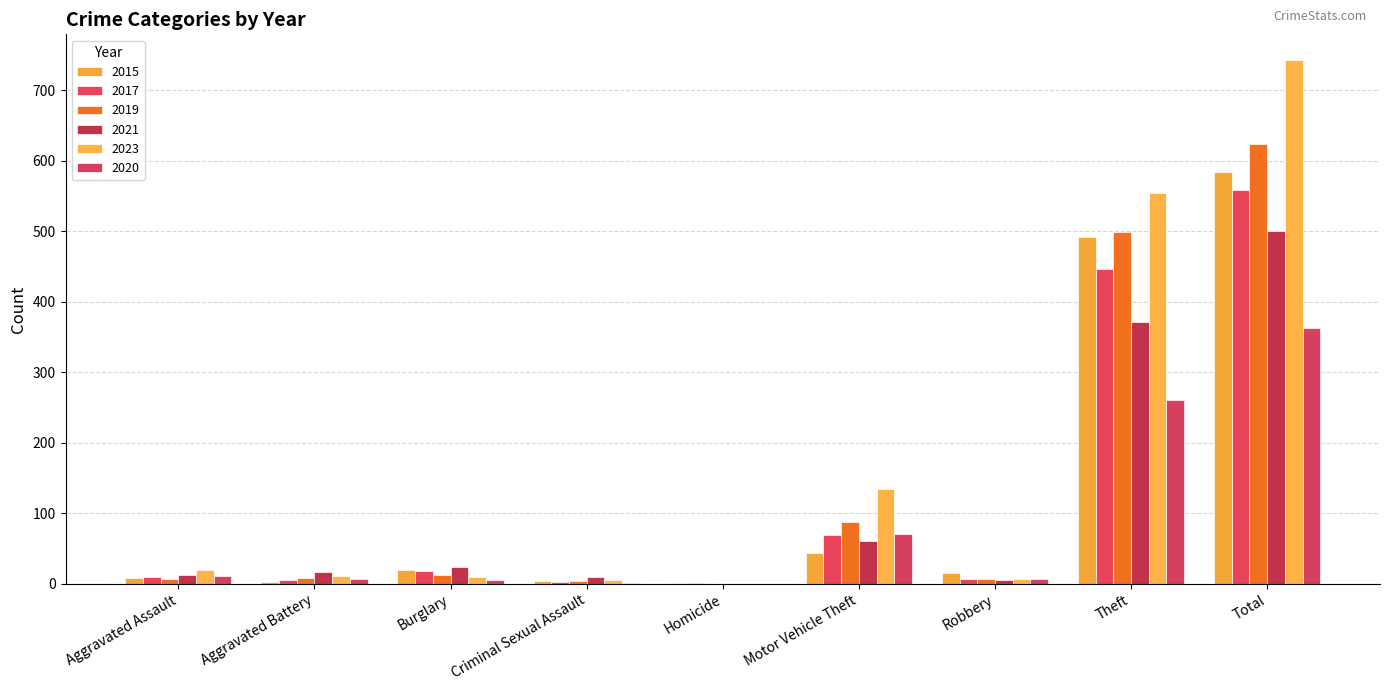

Reading right to left, transcribe all the data shown in this chart.

2015: Total=584	Theft=491	Robbery=15	Motor Vehicle Theft=43	Homicide=1	Criminal Sexual Assault=4	Burglary=19	Aggravated Battery=3	Aggravated Assault=8
2017: Total=558	Theft=447	Robbery=6	Motor Vehicle Theft=69	Homicide=1	Criminal Sexual Assault=2	Burglary=18	Aggravated Battery=5	Aggravated Assault=10
2019: Total=624	Theft=499	Robbery=6	Motor Vehicle Theft=87	Homicide=0	Criminal Sexual Assault=4	Burglary=12	Aggravated Battery=8	Aggravated Assault=7
2021: Total=500	Theft=371	Robbery=5	Motor Vehicle Theft=60	Homicide=0	Criminal Sexual Assault=9	Burglary=23	Aggravated Battery=17	Aggravated Assault=12
2023: Total=742	Theft=554	Robbery=7	Motor Vehicle Theft=134	Homicide=0	Criminal Sexual Assault=5	Burglary=9	Aggravated Battery=11	Aggravated Assault=19
2020: Total=362	Theft=261	Robbery=6	Motor Vehicle Theft=71	Homicide=0	Criminal Sexual Assault=1	Burglary=5	Aggravated Battery=6	Aggravated Assault=11